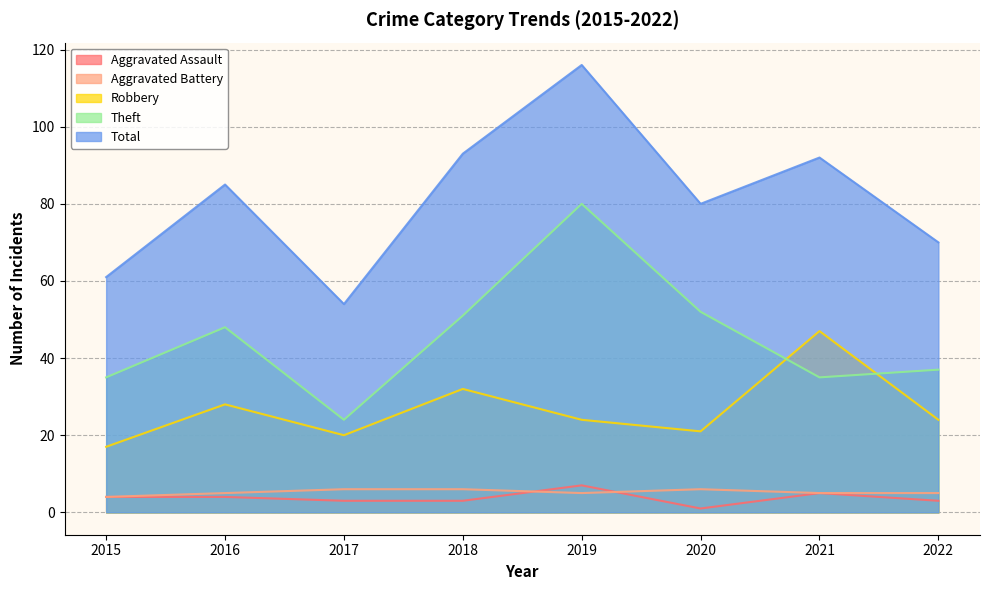

What is the maximum value shown in the chart?

116